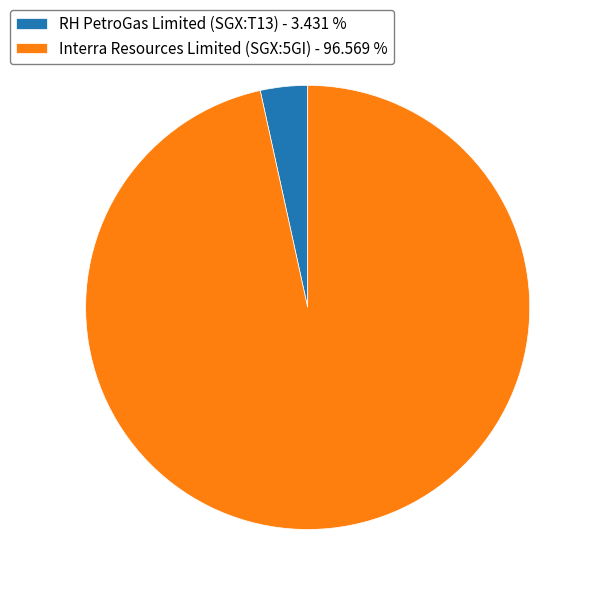

Does any single category account for the majority?

Yes